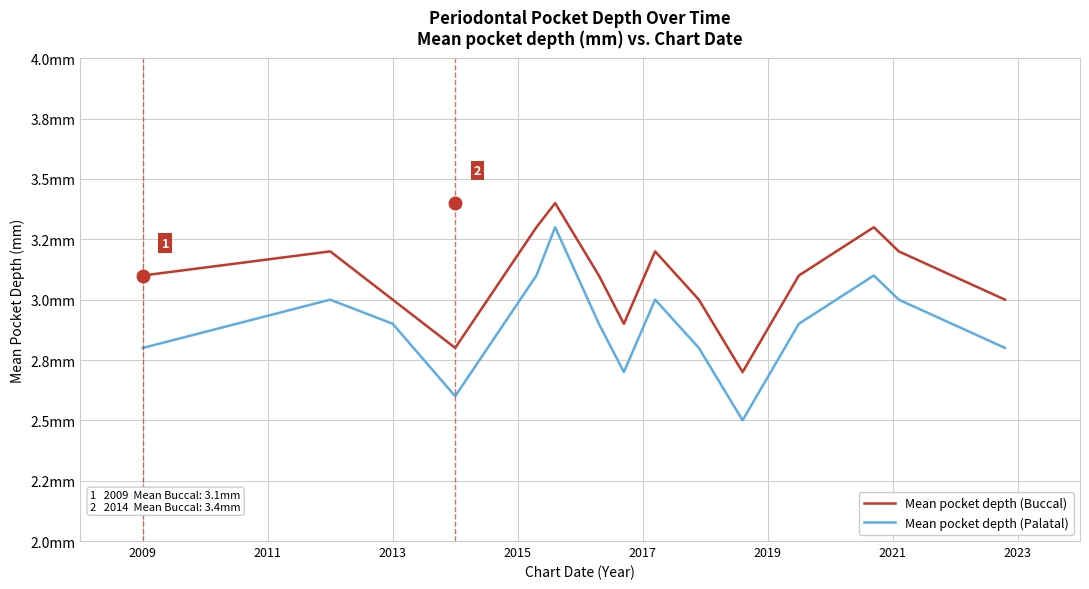

Is this an area chart (filled region under the line)?

No